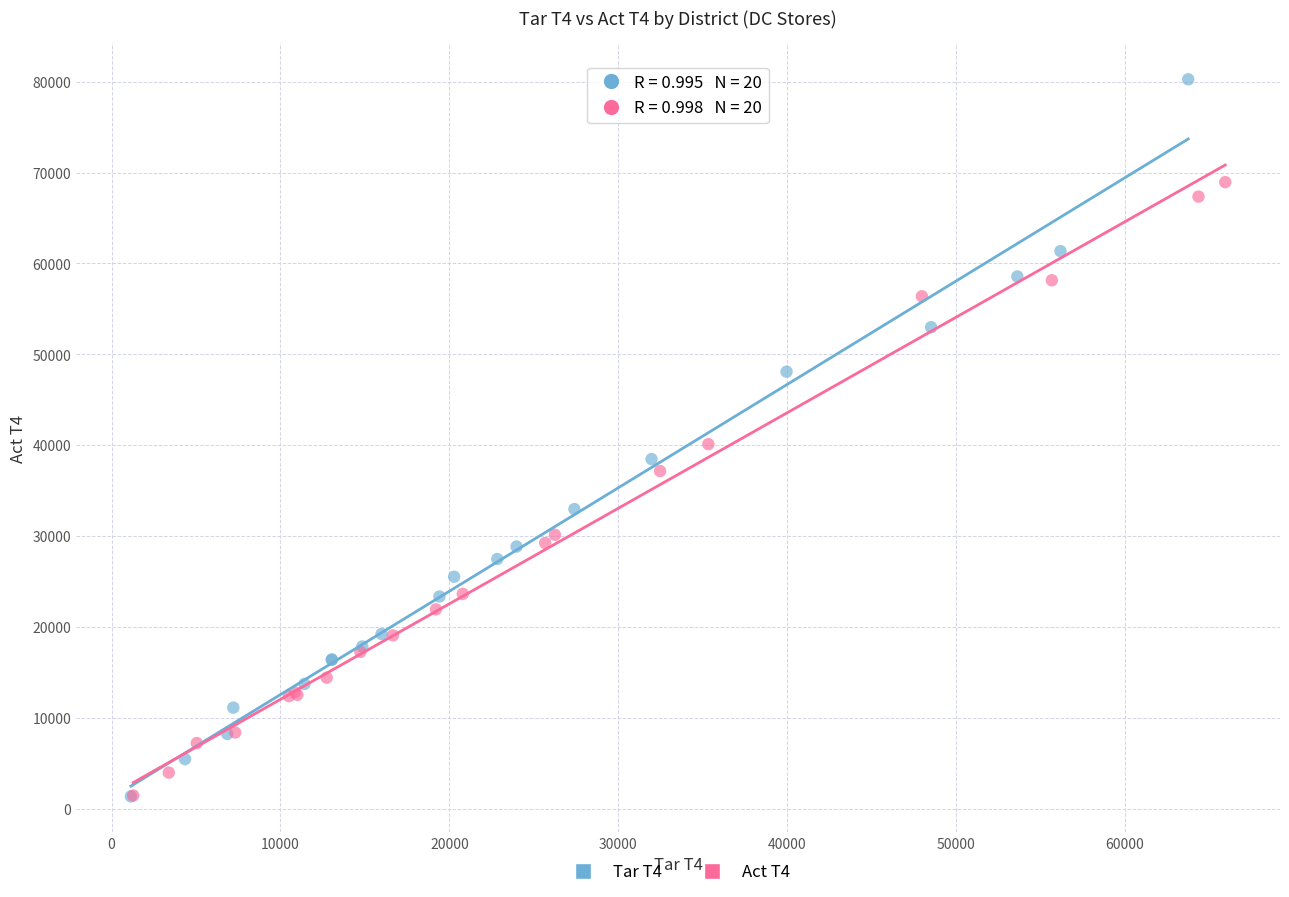

What are all the series names shown in the legend?

Tar T4, Act T4